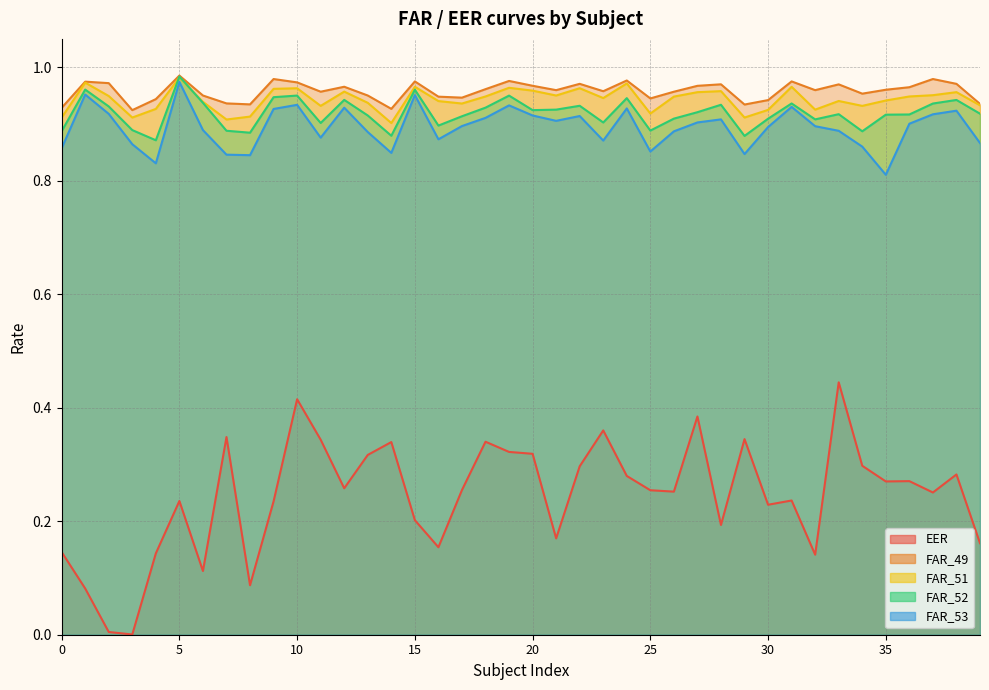

Is the value of FAR_52 at 6 greater than the value of FAR_51 at 31?

No